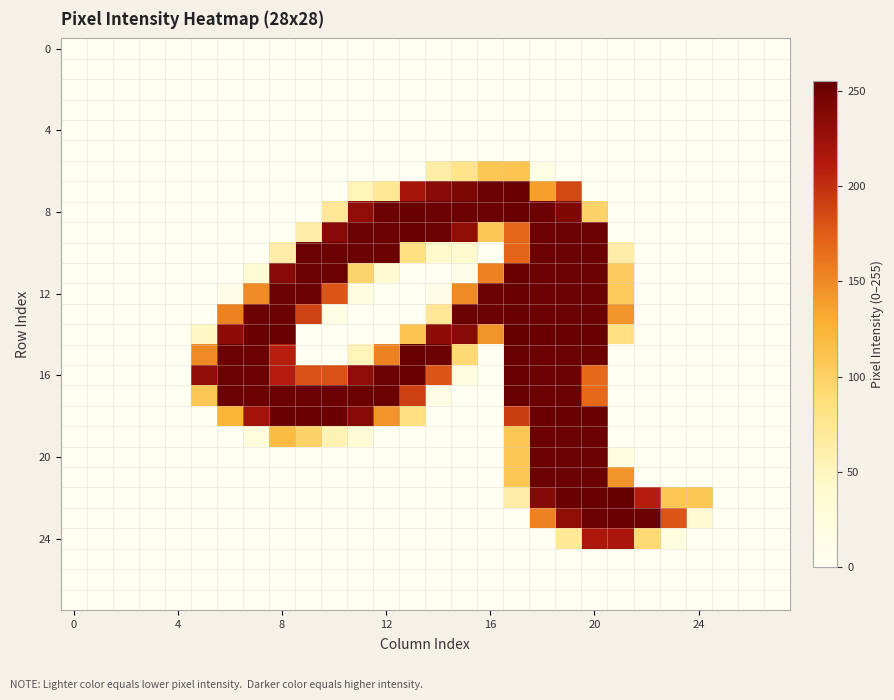

How many series are shown in this chart?

28